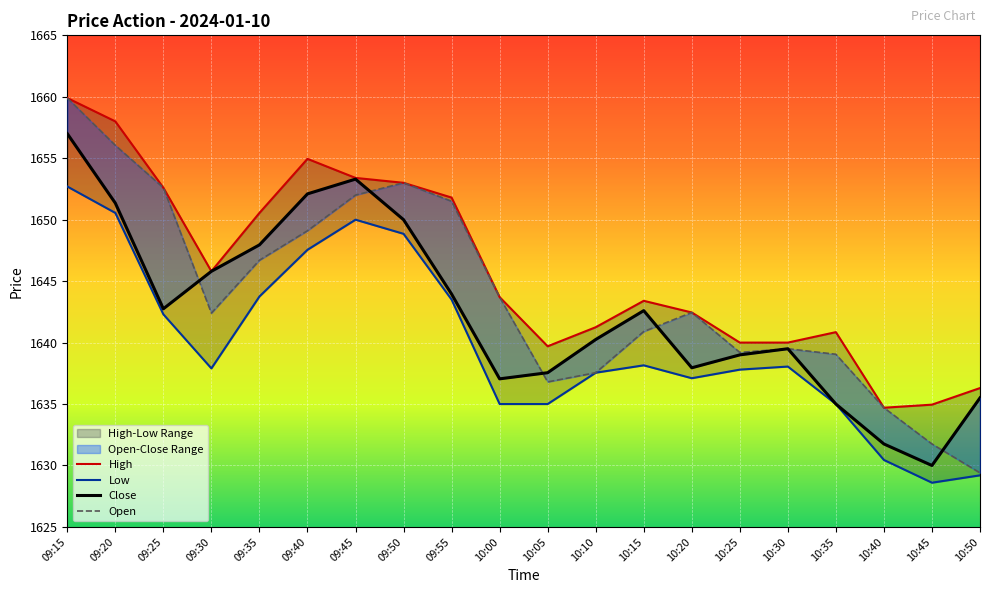

True or false: Low and Open cross at least once.

False